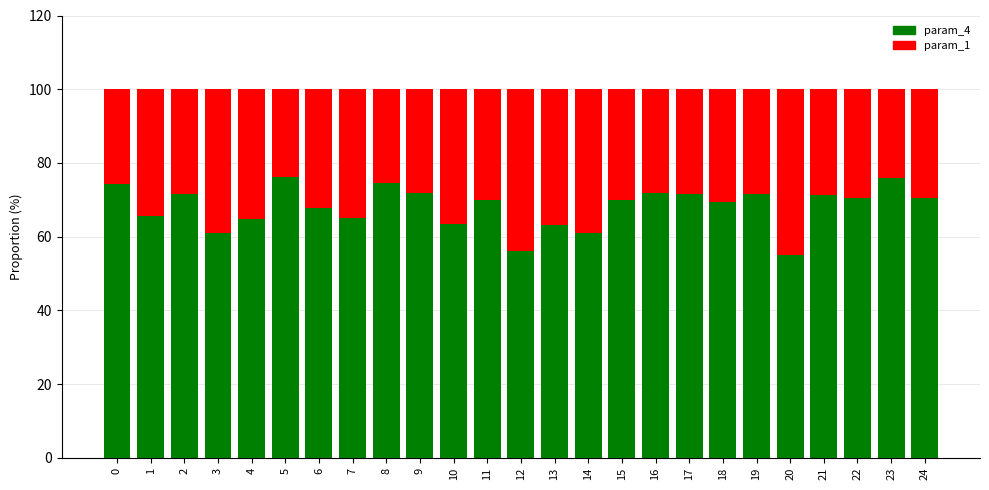

What is the lowest value of the param_4 series?

54.9